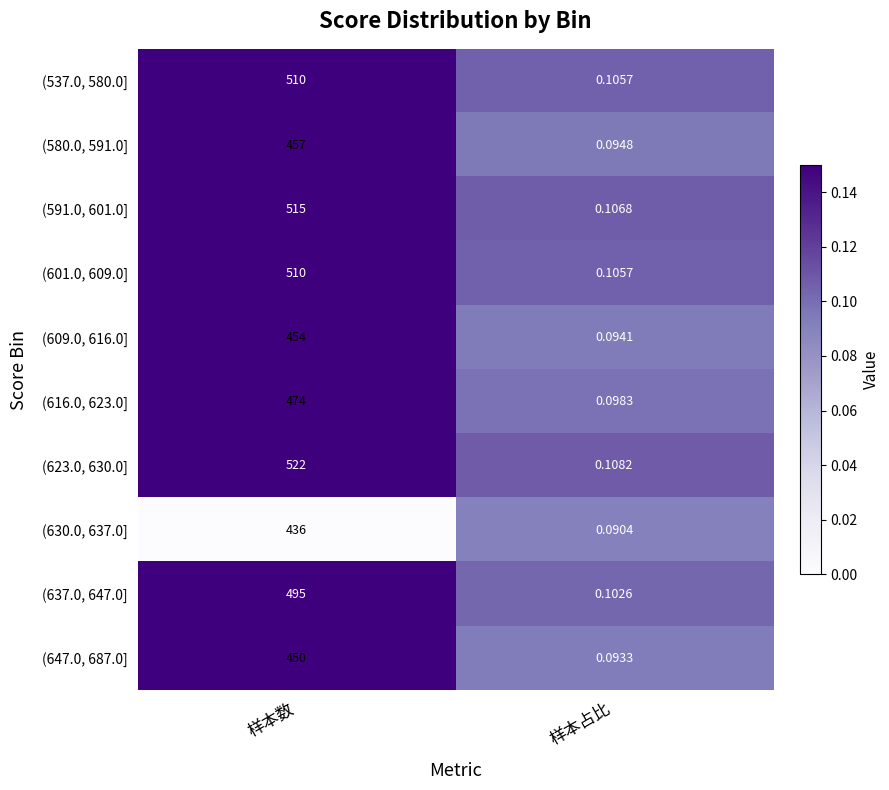

At which category is the sum across all series the highest?

样本数